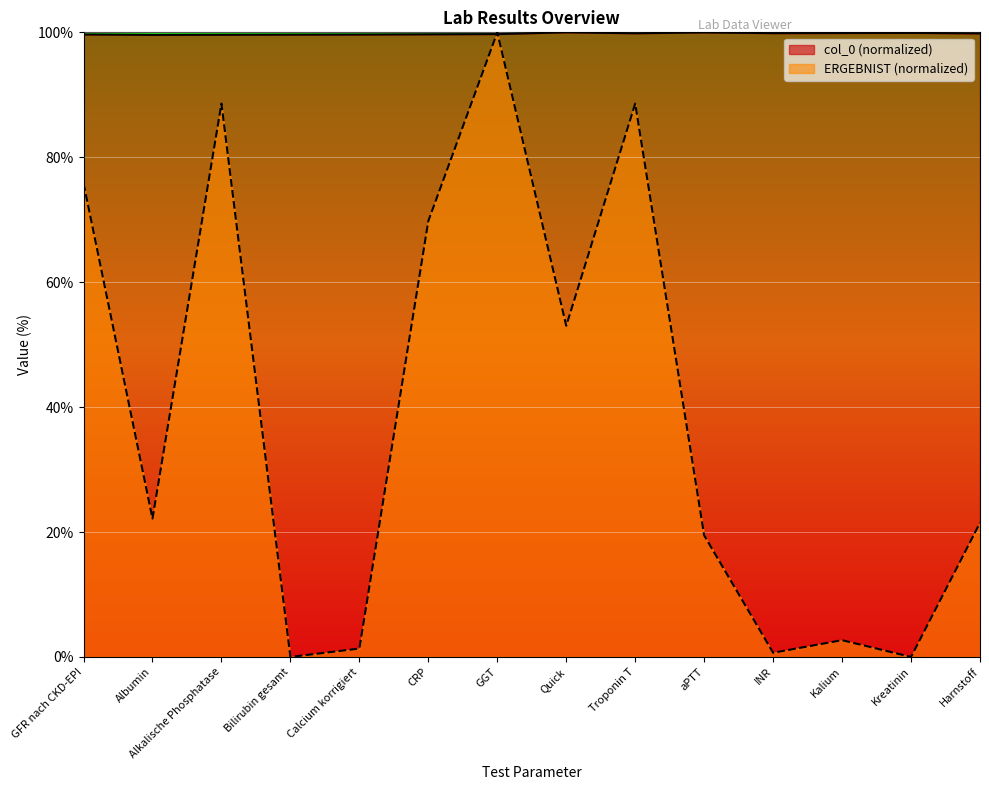

What is the value of the ERGEBNIST_numeric point at the 12th from the left?

2.7